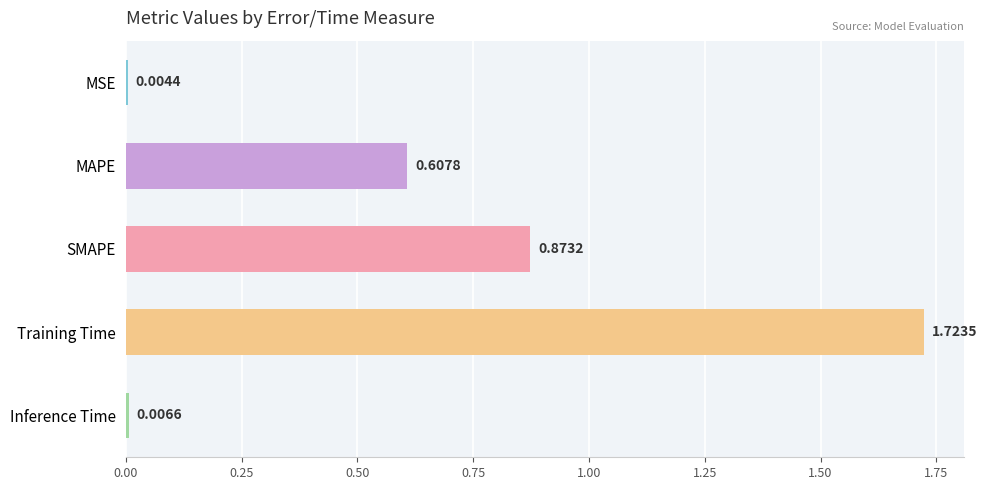

At which label is the value closest to 0?

MSE